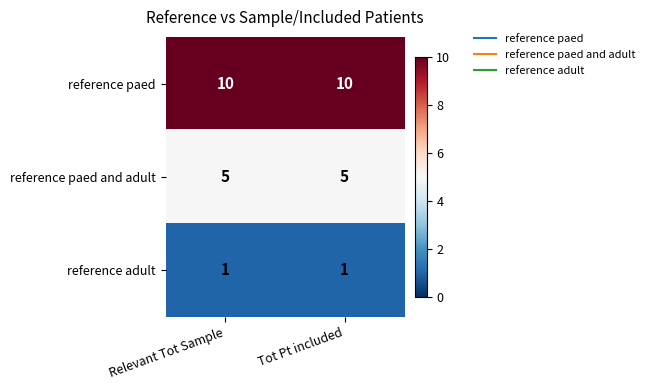

Reading left to right, transcribe all the data shown in this chart.

reference paed: Relevant Tot Sample=10	Tot Pt included=10
reference paed and adult: Relevant Tot Sample=5	Tot Pt included=5
reference adult: Relevant Tot Sample=1	Tot Pt included=1